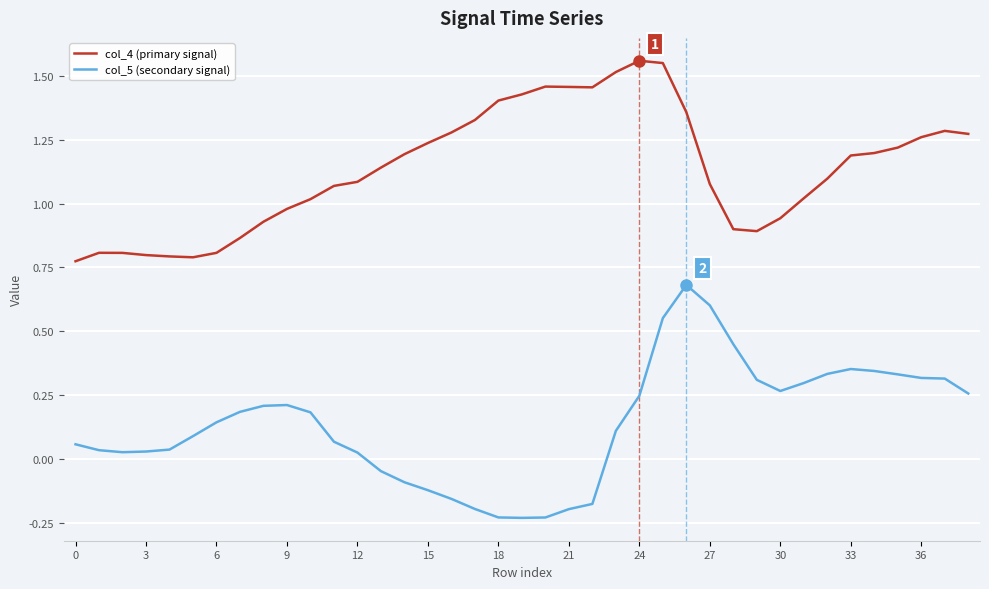

Which series has the largest total across all categories?

col_4 (primary signal)